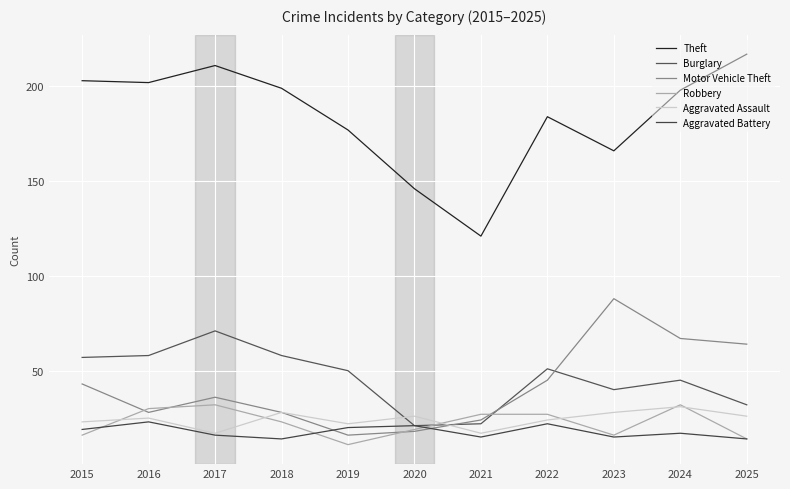

Rank the categories by Burglary value from lowest to highest.

2020, 2021, 2025, 2023, 2024, 2019, 2022, 2015, 2016, 2018, 2017